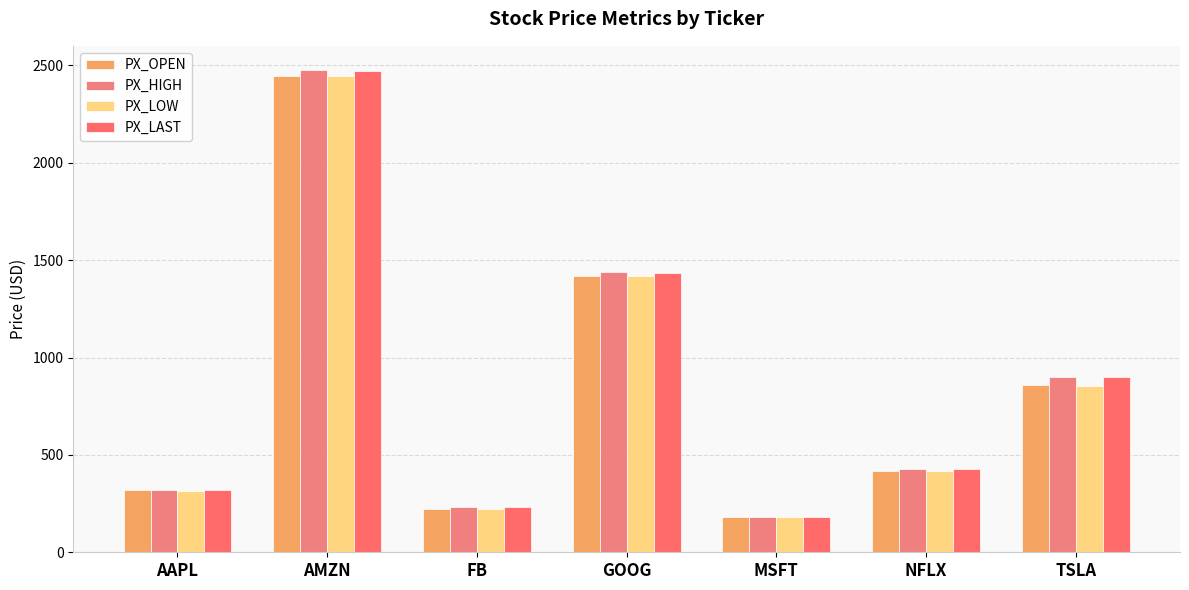

What is the value of the PX_LAST bar at the 3rd from the left?

231.9